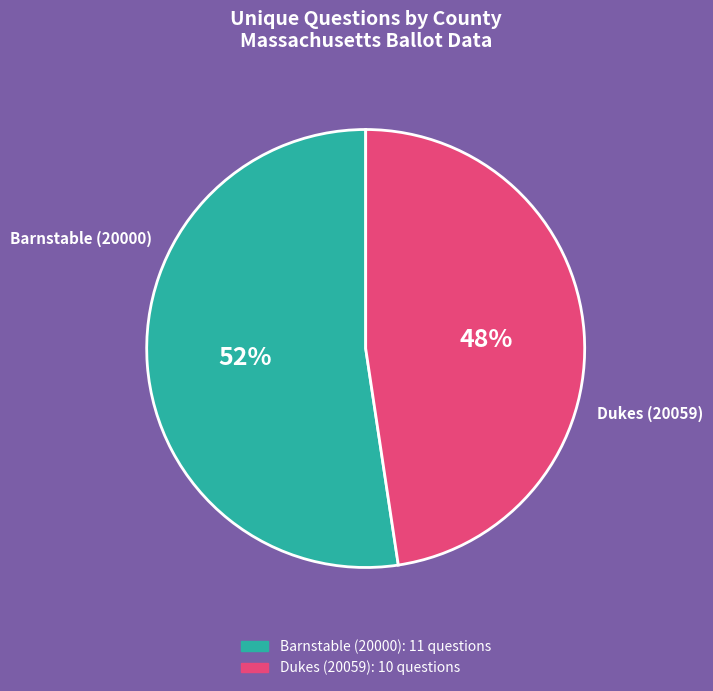

Is the sum of Dukes (20059) and Barnstable (20000) greater than half?

Yes